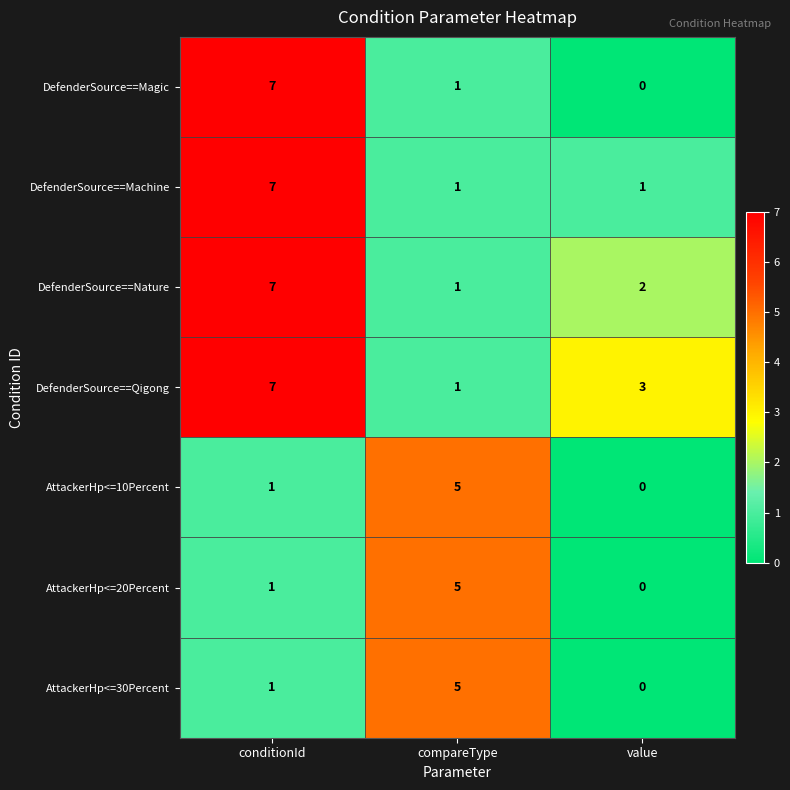

At which category is the sum across all series the highest?

conditionId